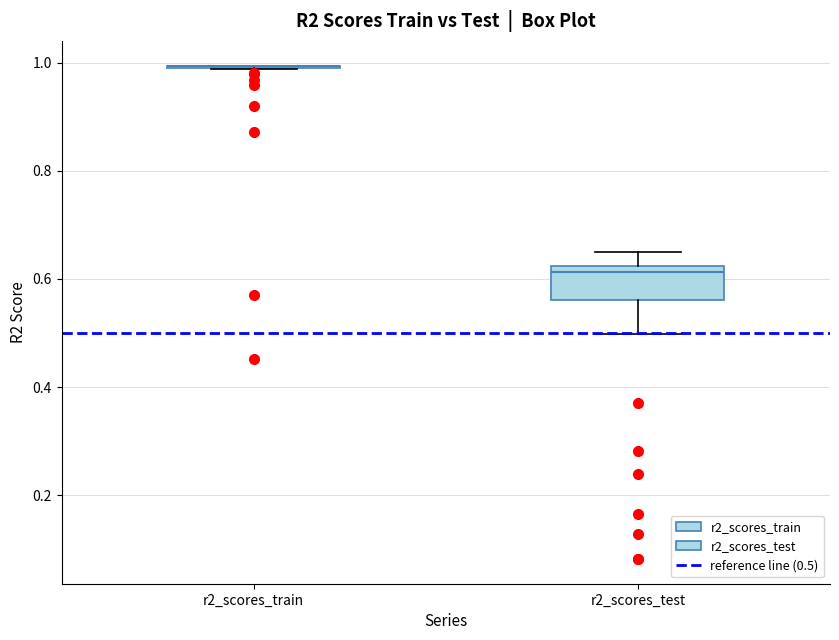

Comparing the boxes themselves (not the whiskers), which one is the tallest?

r2_scores_test